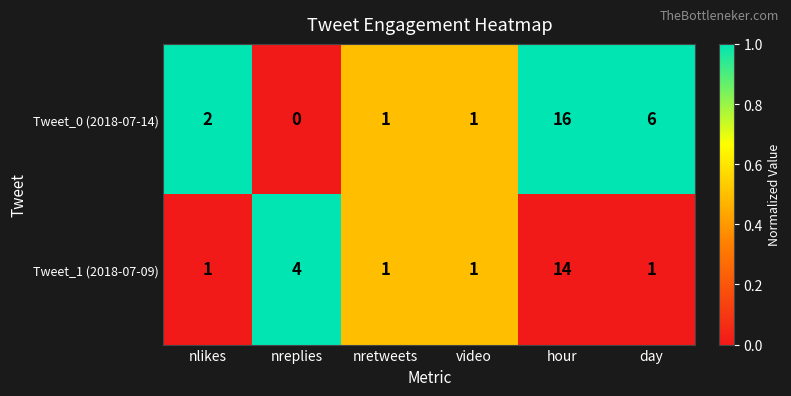

Is it true that Tweet_1 (2018-07-09) equals 21 at hour?

False